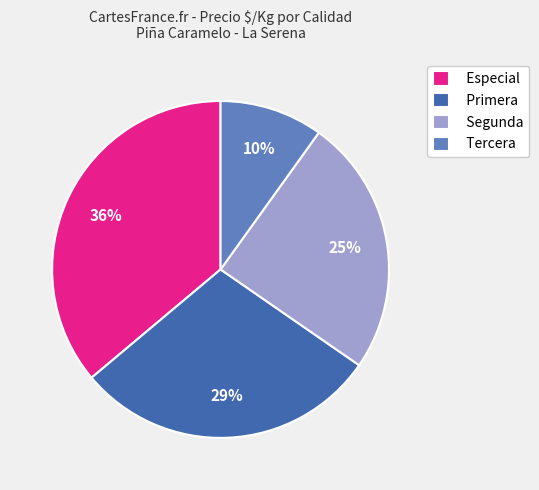

Combined, do Tercera and Segunda account for over 50%?

No